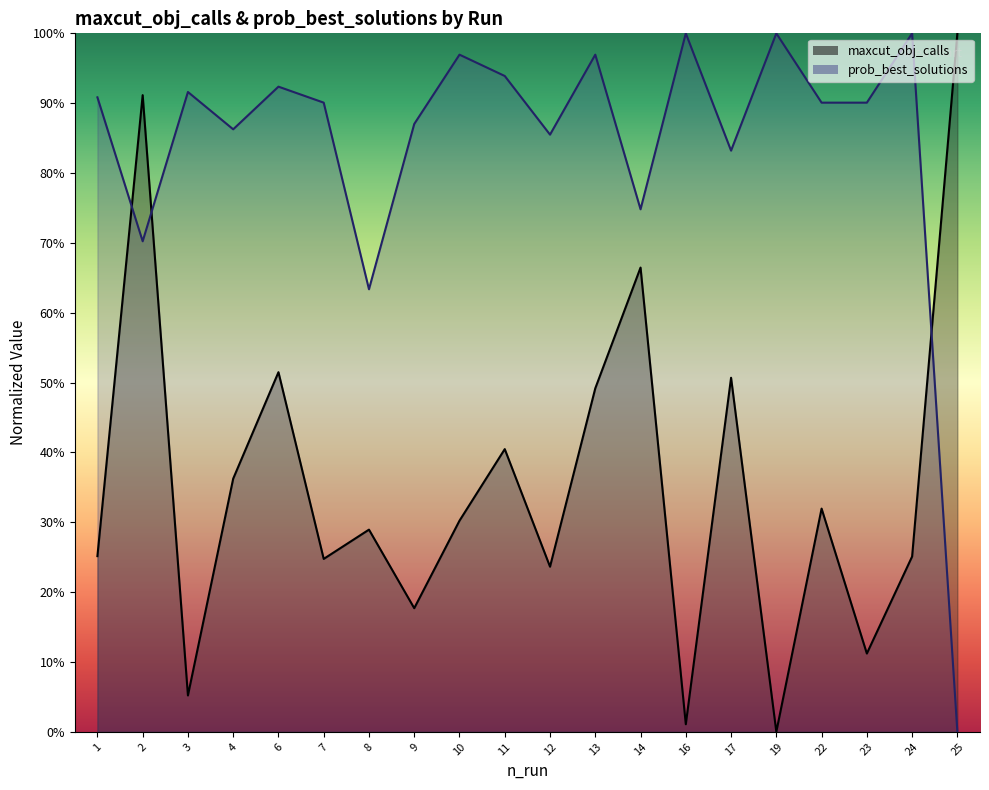

At which label is maxcut_obj_calls closest to 0?

19